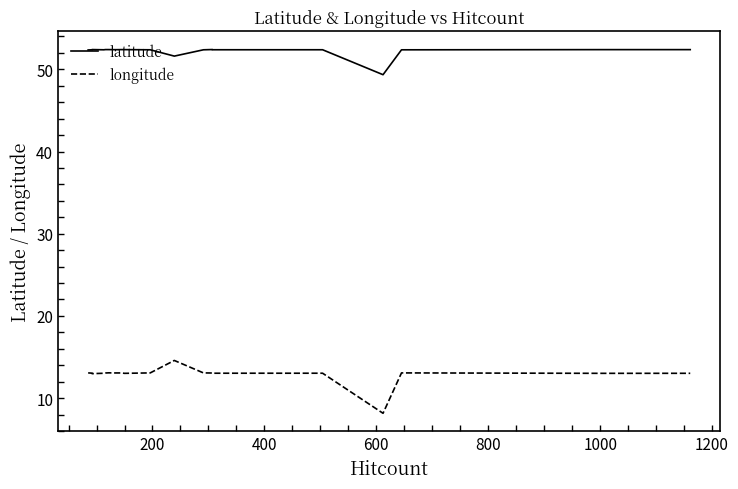

What is the value of the latitude point at the 18th from the left?

52.4